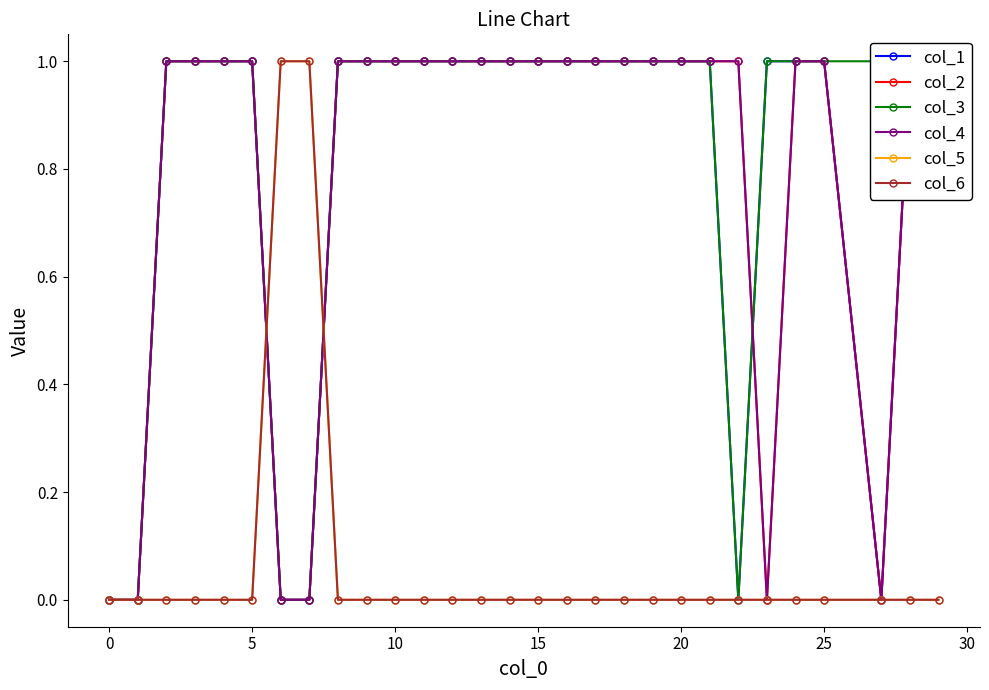

True or false: col_2 and col_1 intersect in this chart.

True